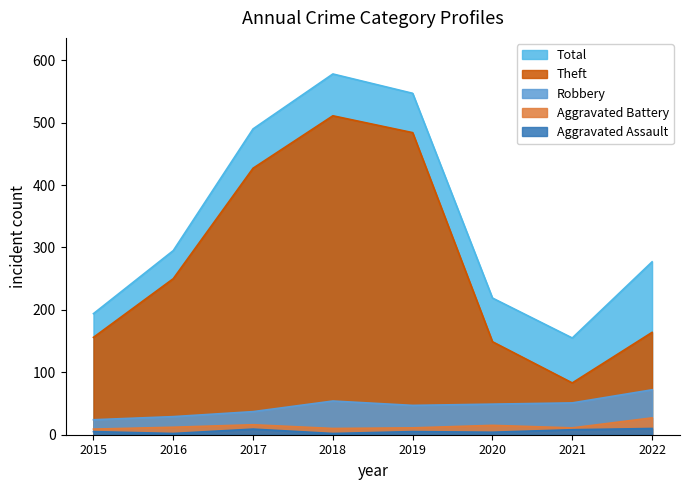

The value of Robbery at 2016 is 46. True or false?

False